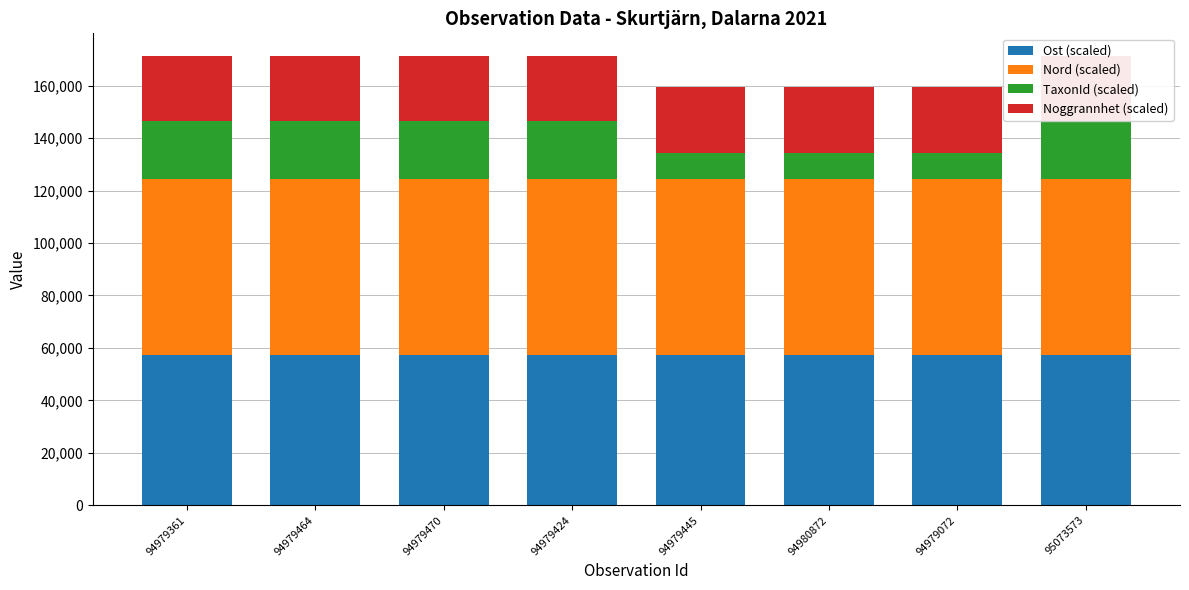

Reading left to right, extract all data points from this chart.

Ost (scaled): 94979361=57243.0	94979464=57240.9	94979470=57245.8	94979424=57242.6	94979445=57242.3	94980872=57243.5	94979072=57241.6	95073573=57244.7
Nord (scaled): 94979361=67012.4	94979464=67012.6	94979470=67012.3	94979424=67012.4	94979445=67012.6	94980872=67014.3	94979072=67014.6	95073573=67012.5
TaxonId (scaled): 94979361=22078.7	94979464=22078.7	94979470=22078.7	94979424=22078.7	94979445=10052.6	94980872=10004.9	94979072=10004.9	95073573=22078.7
Noggrannhet (scaled): 94979361=25000.0	94979464=25000.0	94979470=25000.0	94979424=25000.0	94979445=25000.0	94980872=25000.0	94979072=25000.0	95073573=25000.0